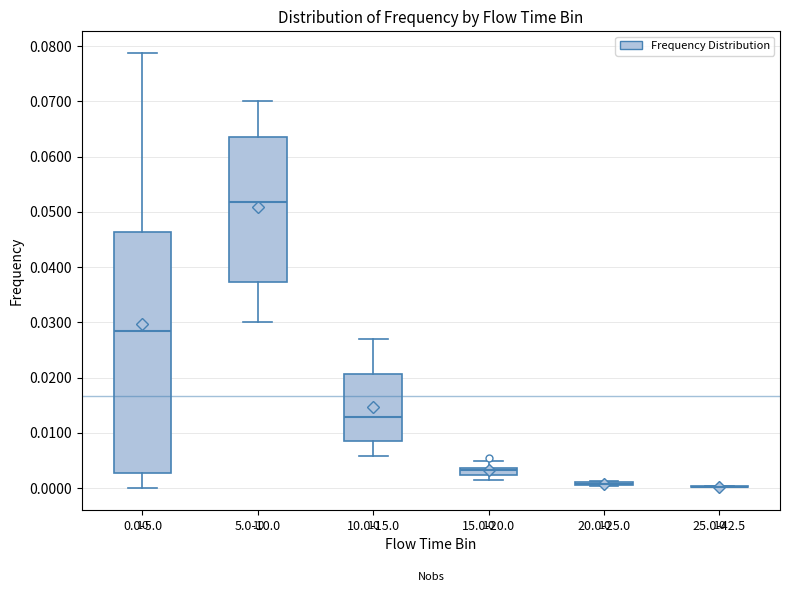

Which box is the tallest, from its lower edge to its upper edge?

0.0-5.0